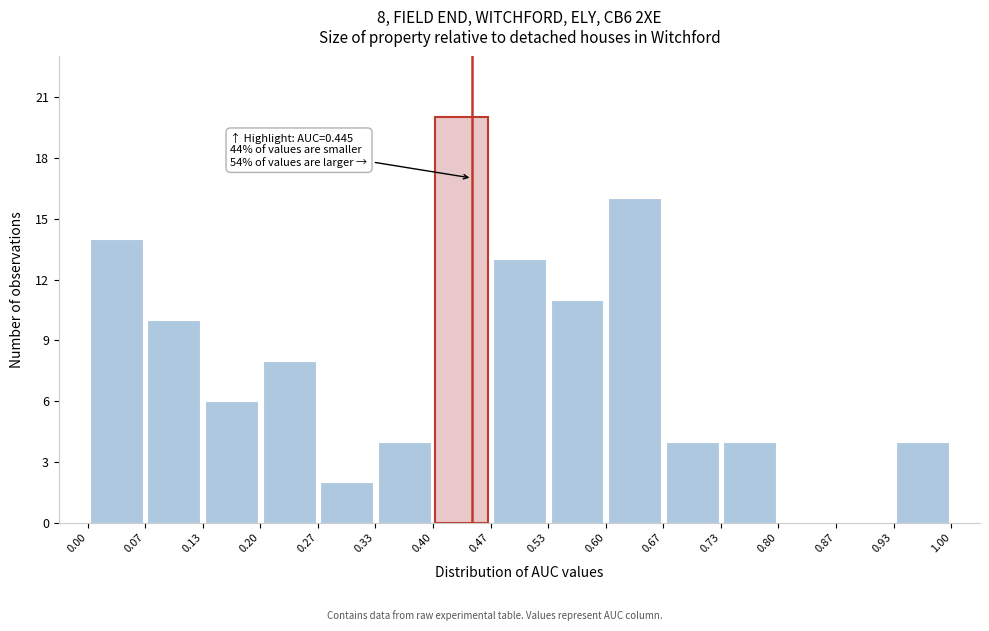

Which range on the x-axis has the tallest bar?

0.40 to 0.47